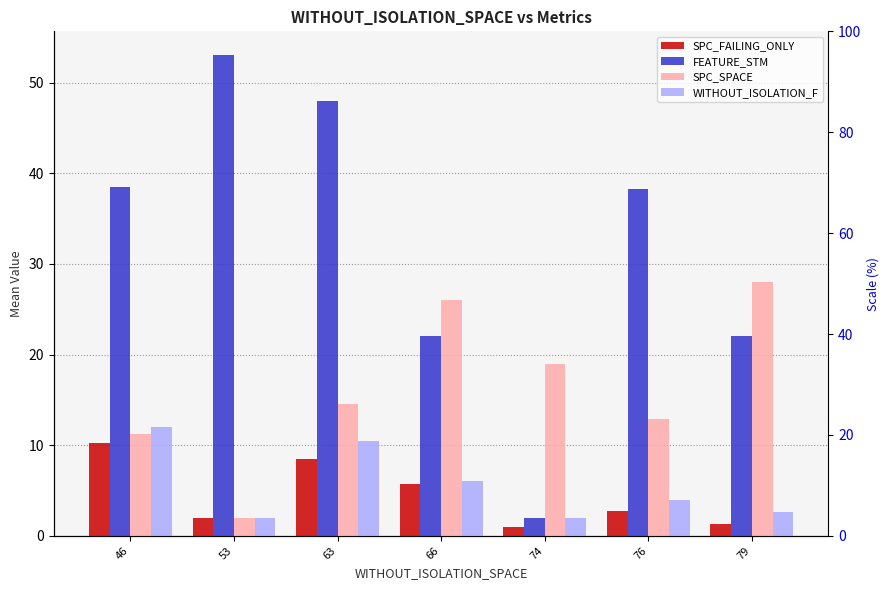

At 76, list the series in order from largest to smallest.

FEATURE_STM, SPC_SPACE, WITHOUT_ISOLATION_F, SPC_FAILING_ONLY